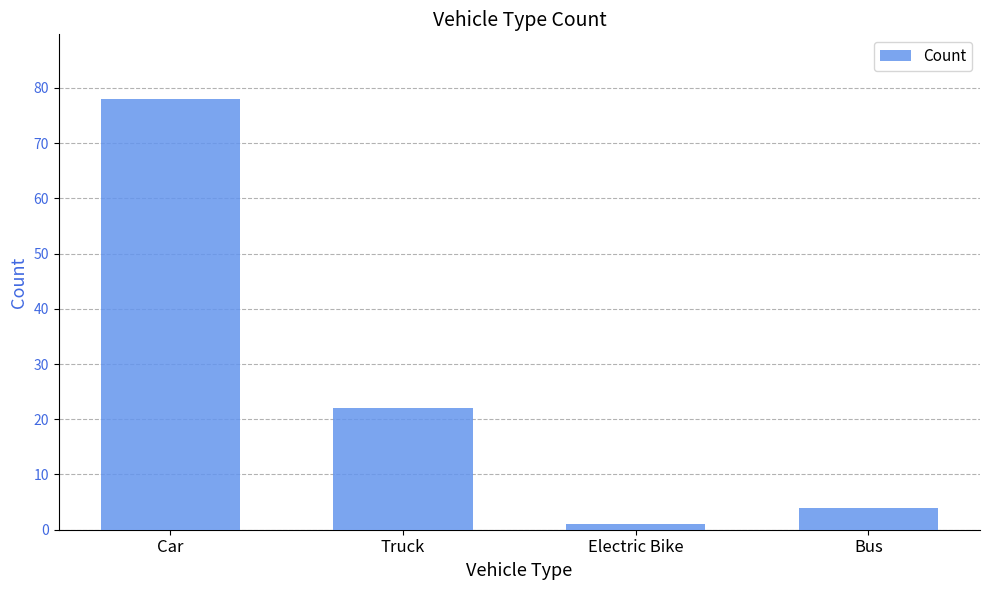

Is it true that the value at Bus is 4?

True